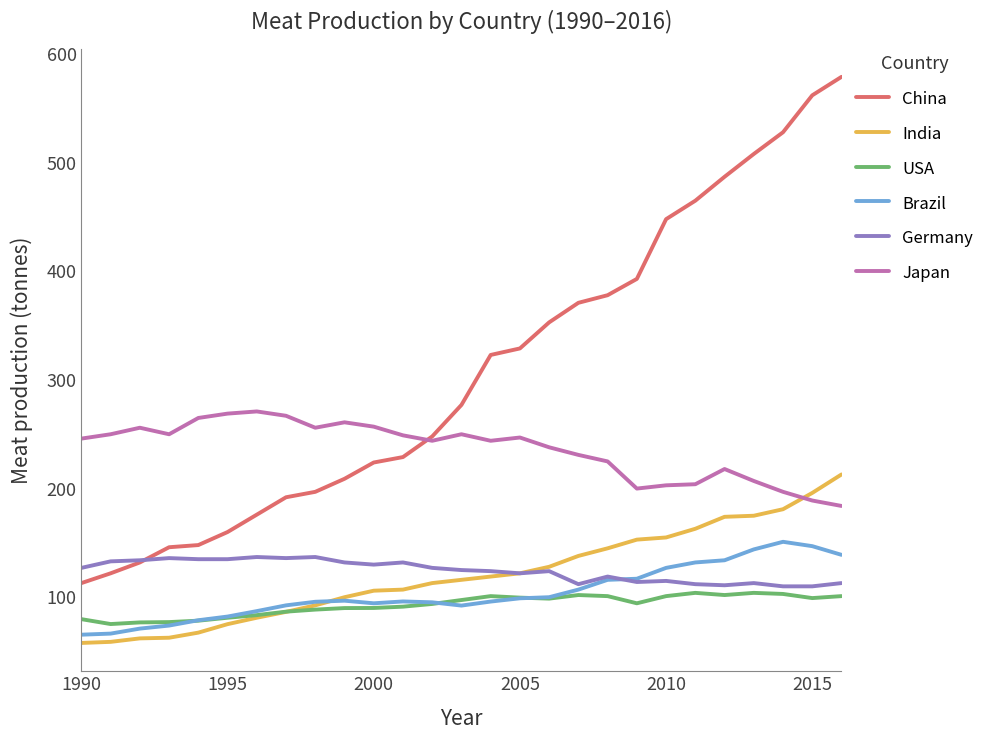

True or false: China and Brazil cross at least once.

False